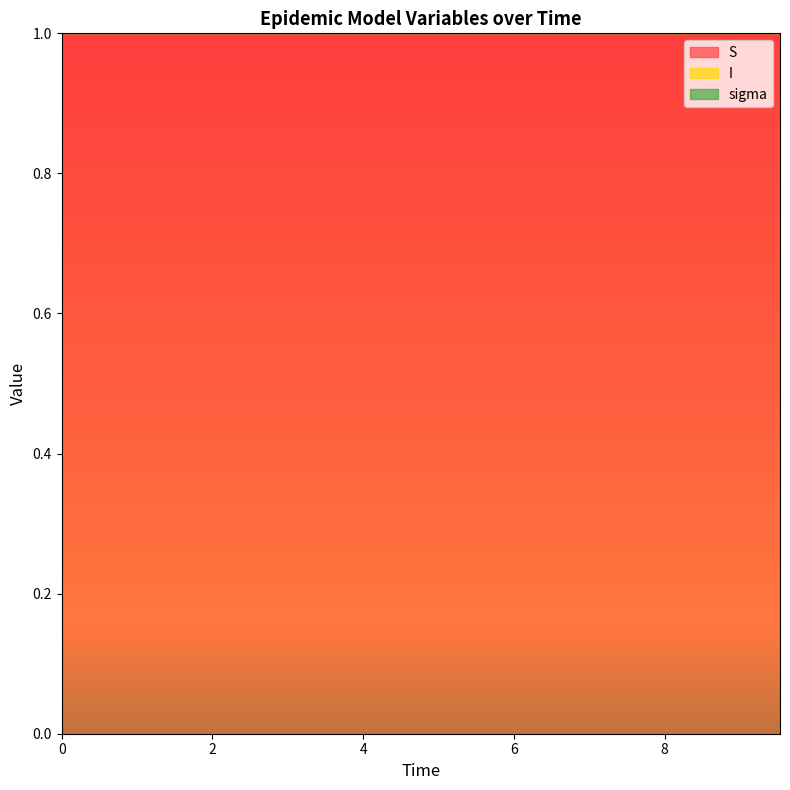

Count the number of categories in the chart.

20